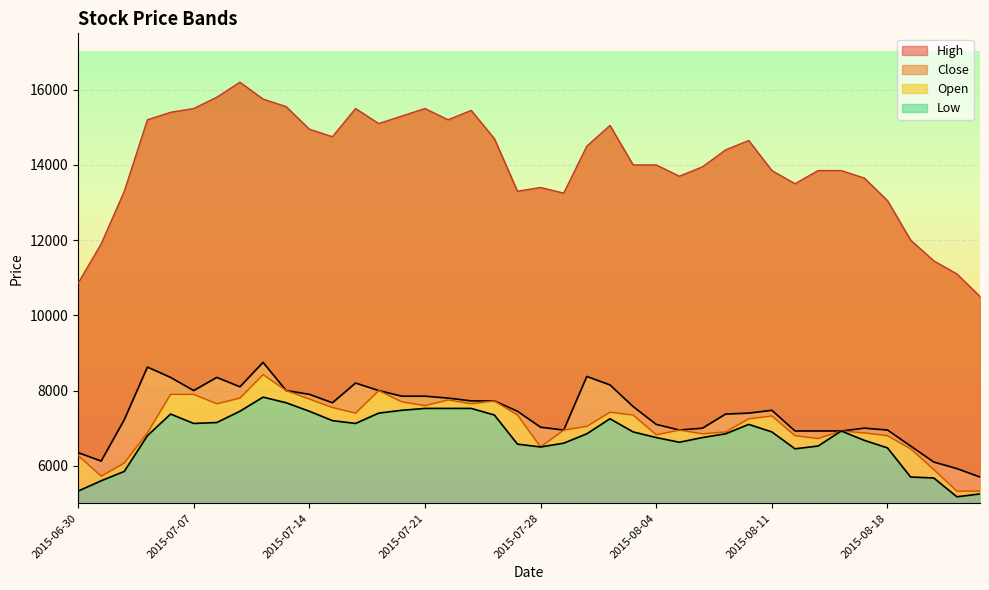

At which category does the chart reach its minimum across all series?

2015-08-21